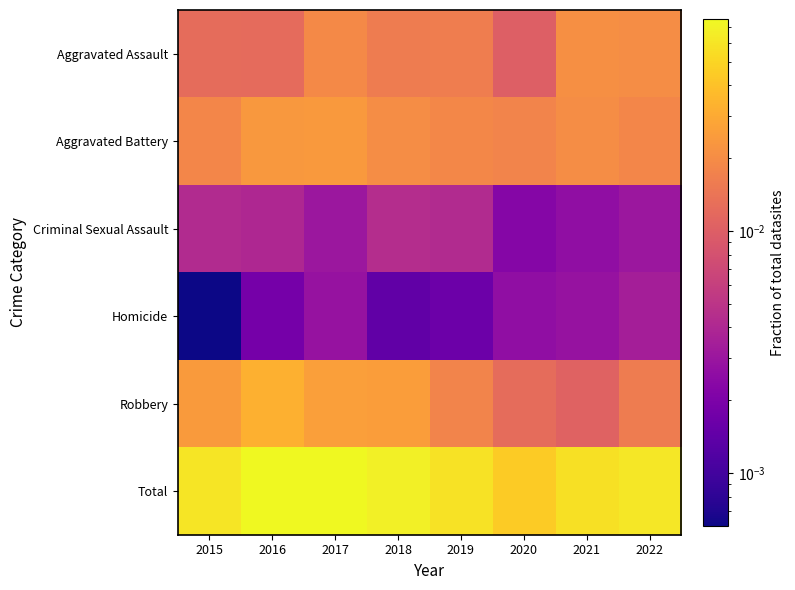

Reading left to right, list all the values displayed in this chart.

Aggravated Assault: 2015=0.0	2016=0.0	2017=0.0	2018=0.0	2019=0.0	2020=0.0	2021=0.0	2022=0.0
Aggravated Battery: 2015=0.0	2016=0.0	2017=0.0	2018=0.0	2019=0.0	2020=0.0	2021=0.0	2022=0.0
Criminal Sexual Assault: 2015=0.0	2016=0.0	2017=0.0	2018=0.0	2019=0.0	2020=0.0	2021=0.0	2022=0.0
Homicide: 2015=0.0	2016=0.0	2017=0.0	2018=0.0	2019=0.0	2020=0.0	2021=0.0	2022=0.0
Robbery: 2015=0.0	2016=0.0	2017=0.0	2018=0.0	2019=0.0	2020=0.0	2021=0.0	2022=0.0
Total: 2015=0.1	2016=0.1	2017=0.1	2018=0.1	2019=0.1	2020=0.0	2021=0.1	2022=0.1